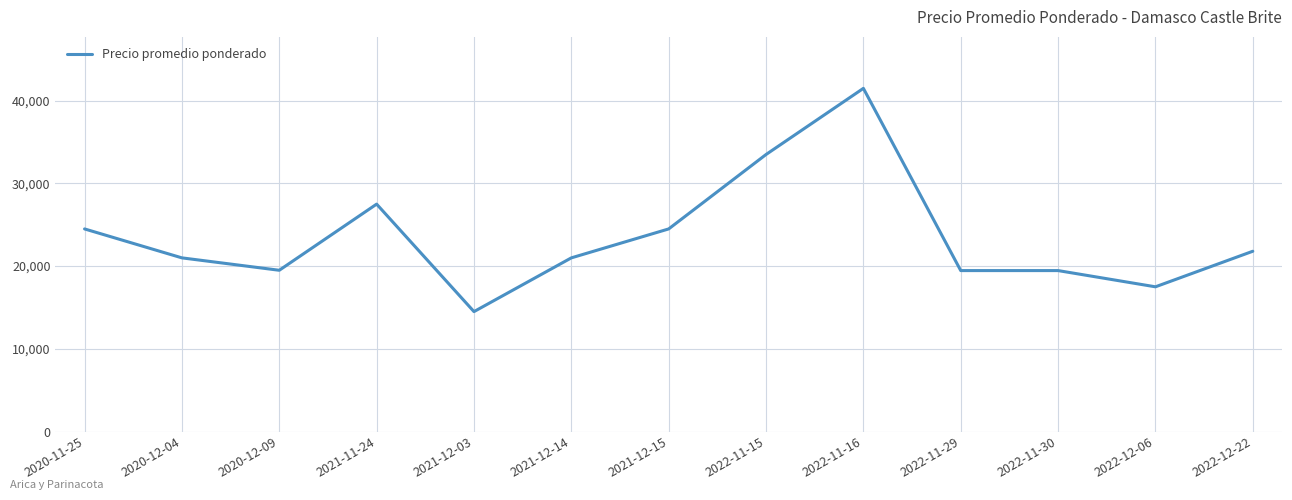

What is the change in value from 2021-12-03 to 2021-12-14?

+6500